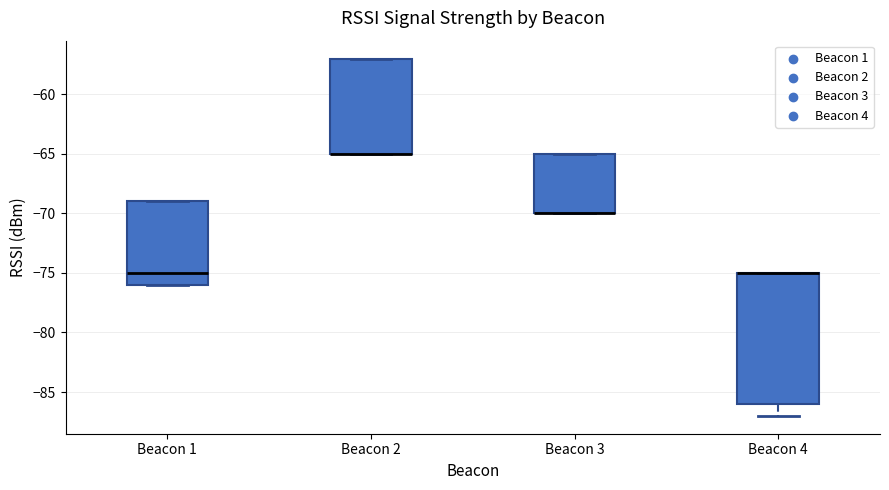

Reading left to right, read every box against the y-axis: the position of its median line, the range the box covers, and the ends of its whiskers. The values are not printed on the chart, so give them approximately, as read against the axis.

Beacon 1: median -75, box -76 to -69, whiskers -76 to -69
Beacon 2: median -65 (drawn on the box's lower edge), box -65 to -57, whiskers -65 to -57
Beacon 3: median -70 (drawn on the box's lower edge), box -70 to -65, whiskers -70 to -65
Beacon 4: median -75 (drawn on the box's upper edge), box -86 to -75, whiskers -87 to -75